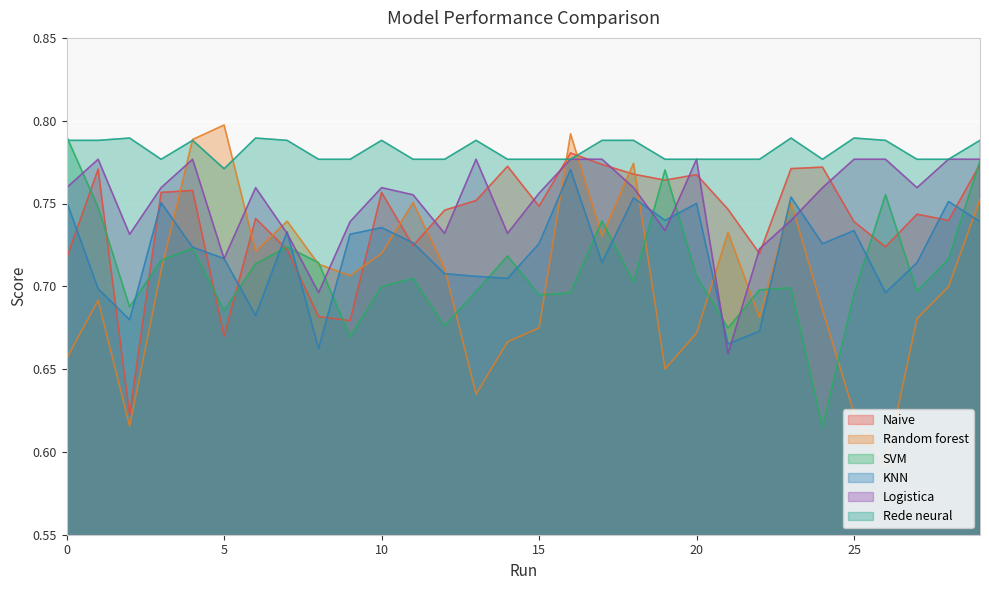

How many lines are shown in the chart?

6